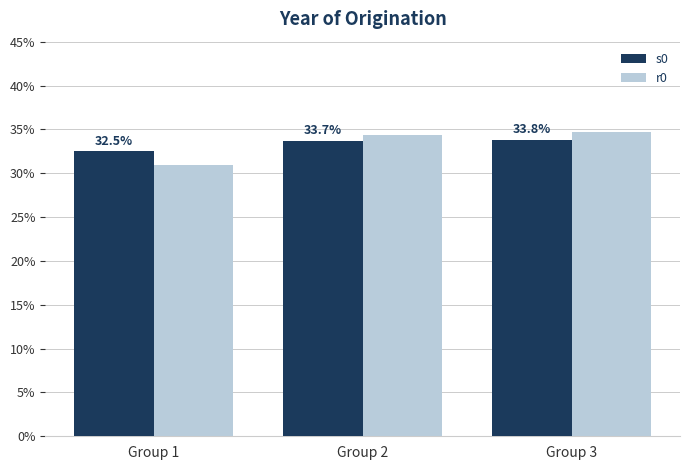

Reading left to right, what are all the values shown in this chart?

s0: 32.5	33.7	33.8
r0: 31.0	34.4	34.7